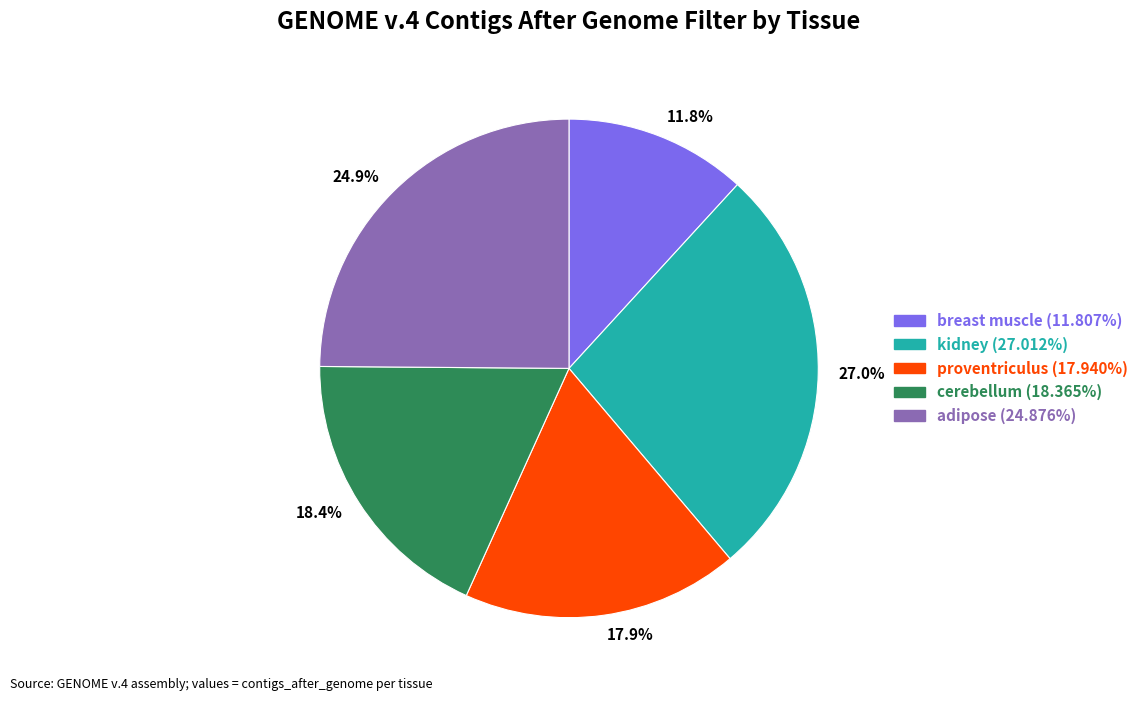

Which has a higher value, 24.9% or 17.9%?

24.9%